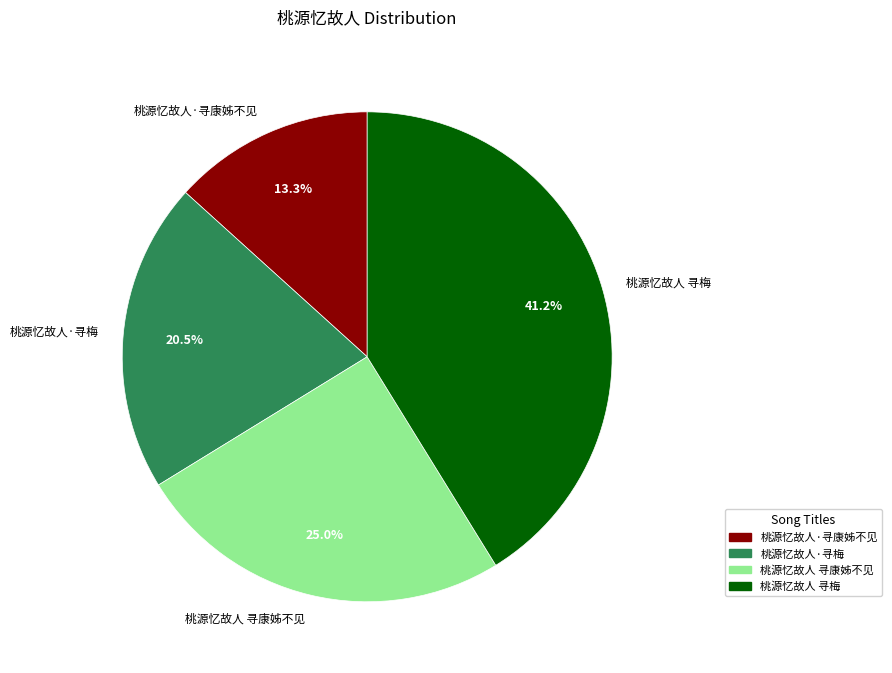

True or false: 桃源忆故人 寻梅 accounts for 41% of the total.

True